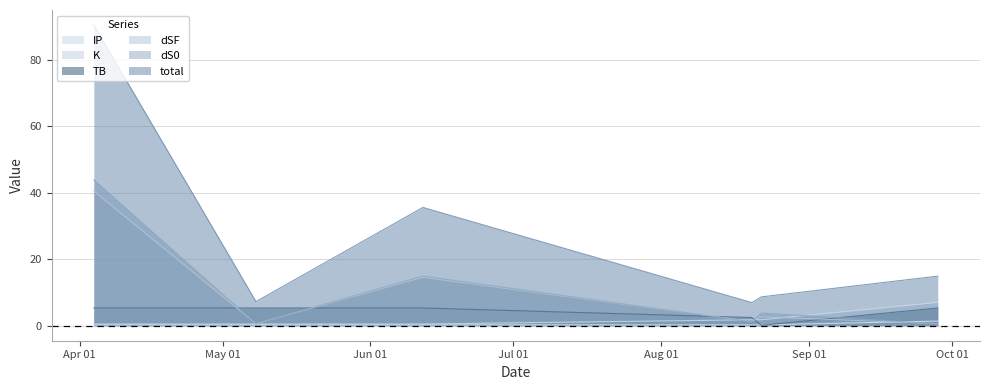

How many lines are shown in the chart?

6